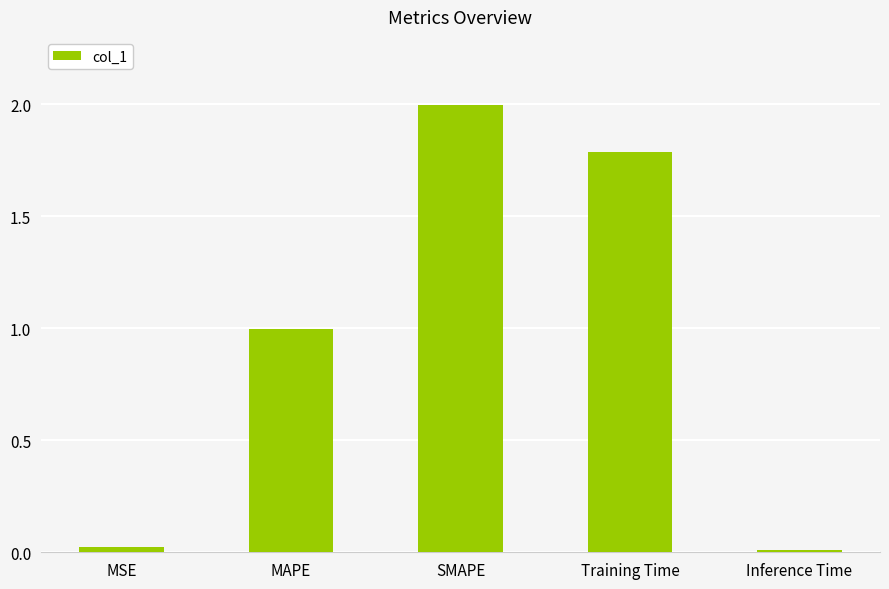

Which category has the highest value across all series?

SMAPE